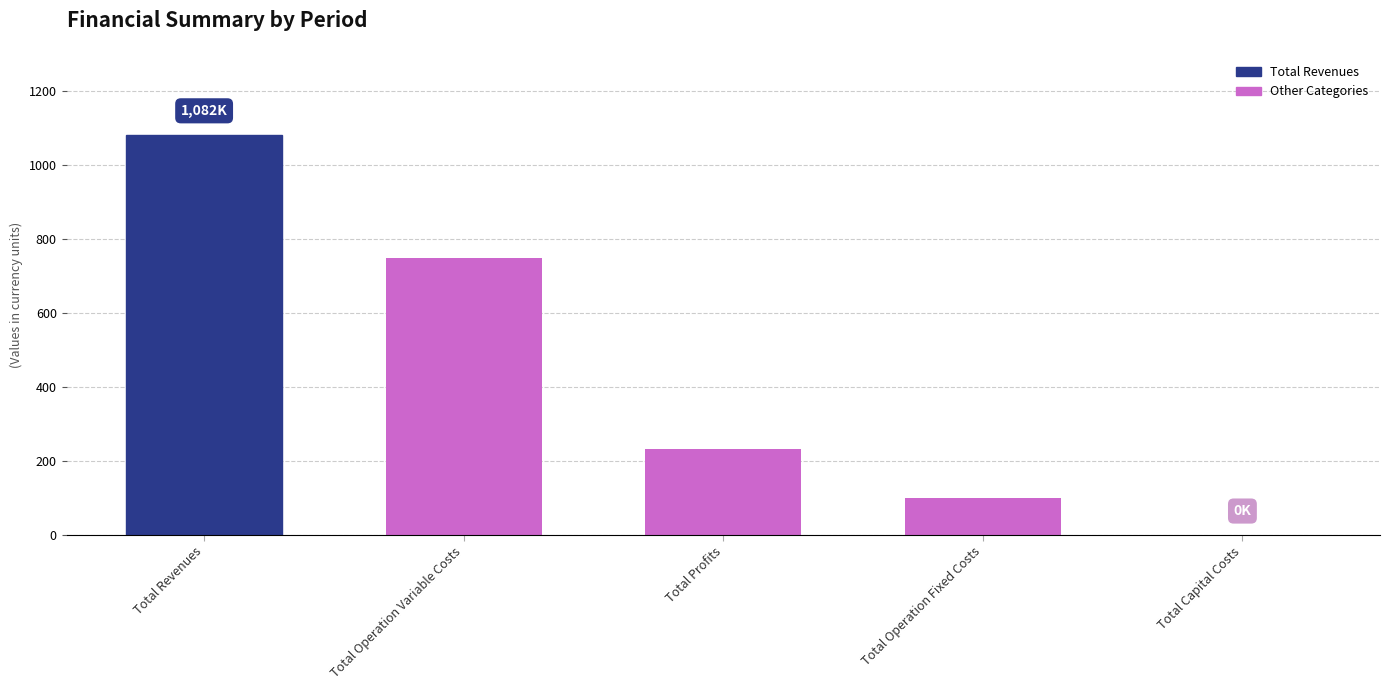

True or false: the data shows 1082.1 at Total Revenues.

True